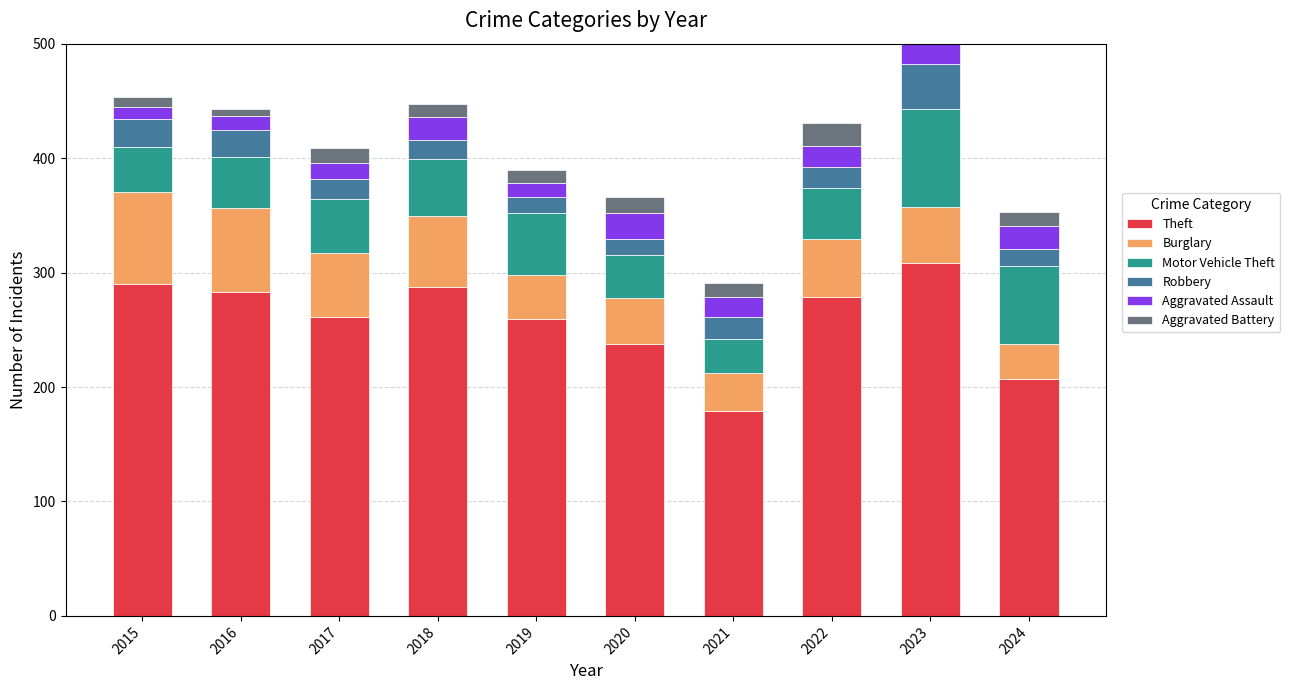

Which category has the highest value in the Aggravated Assault series?

2023